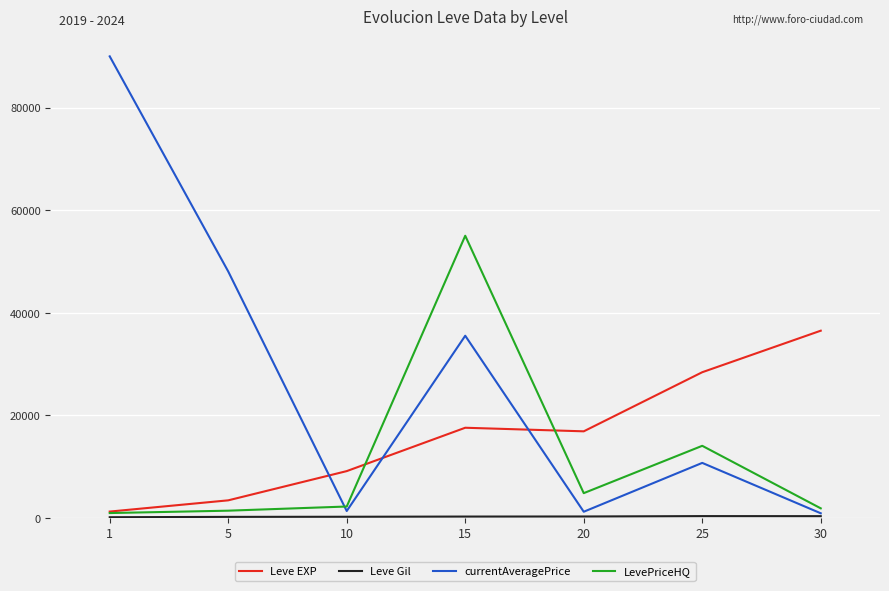

Where do LevePriceHQ and currentAveragePrice first cross each other?

5 and 10